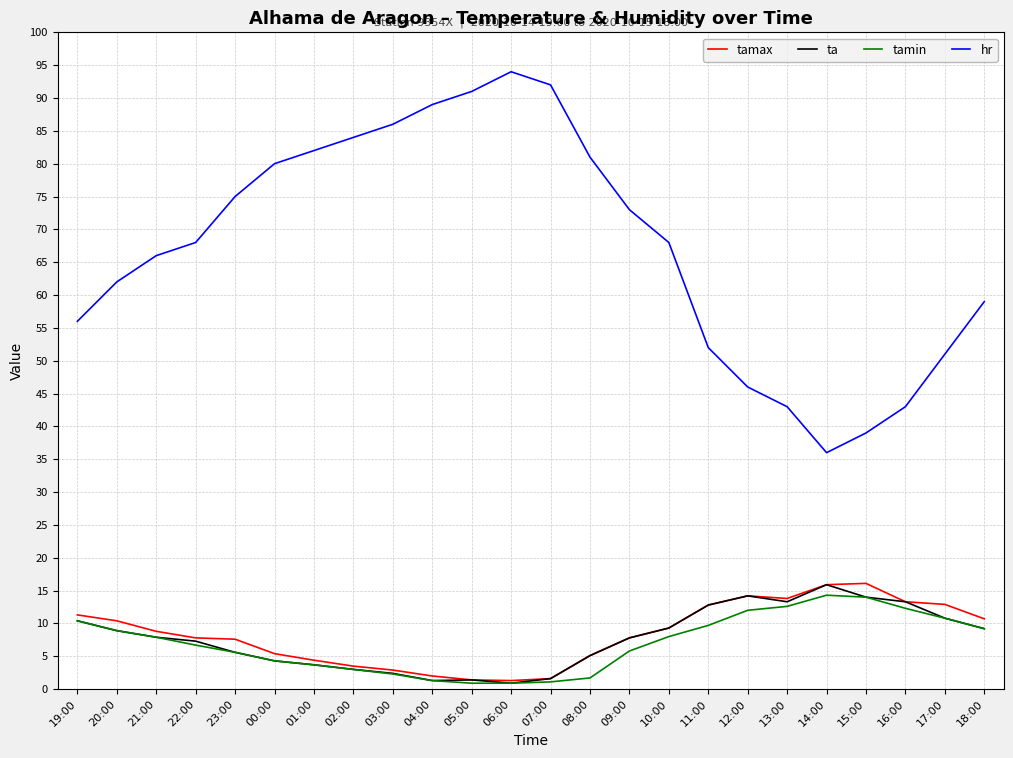

What is the difference between the maximum and minimum values in the ta series?

15.0